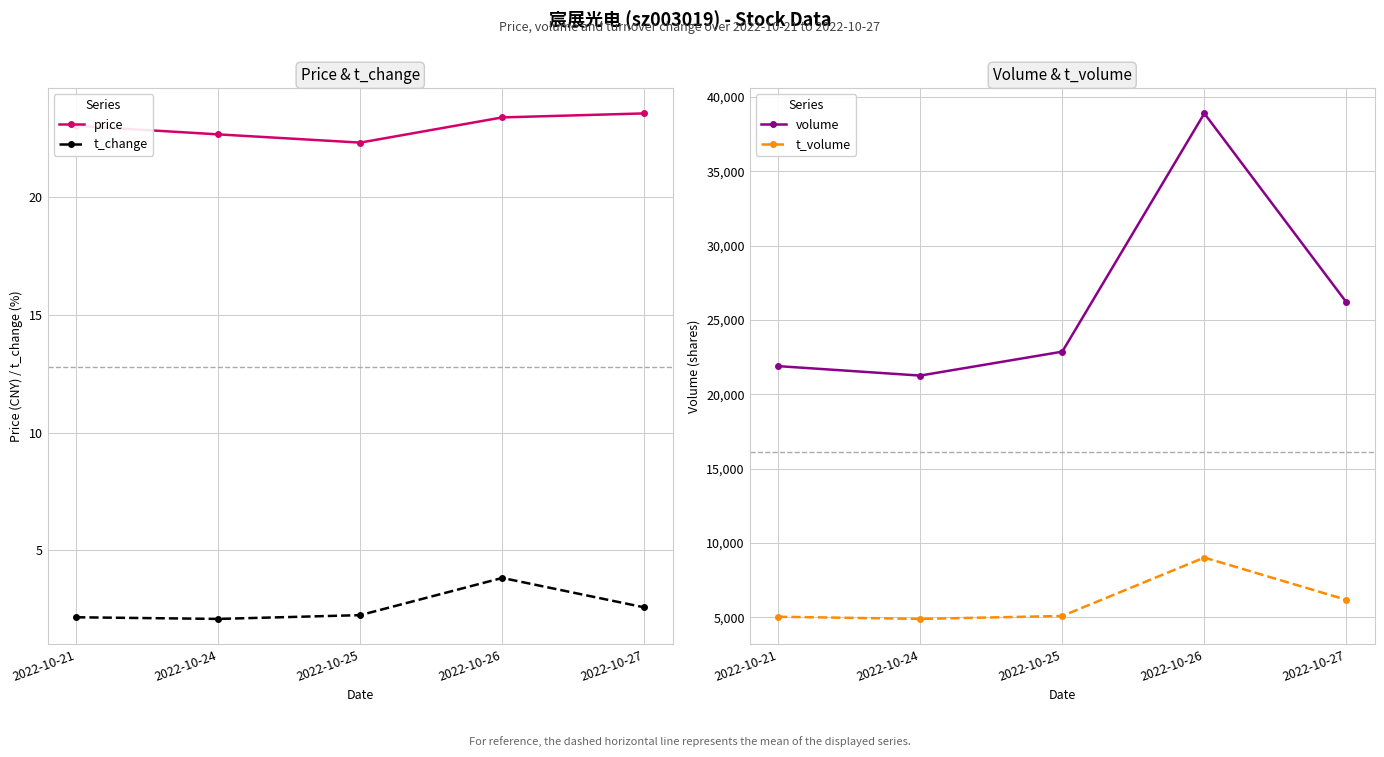

Does the chart have visible grid lines?

Yes